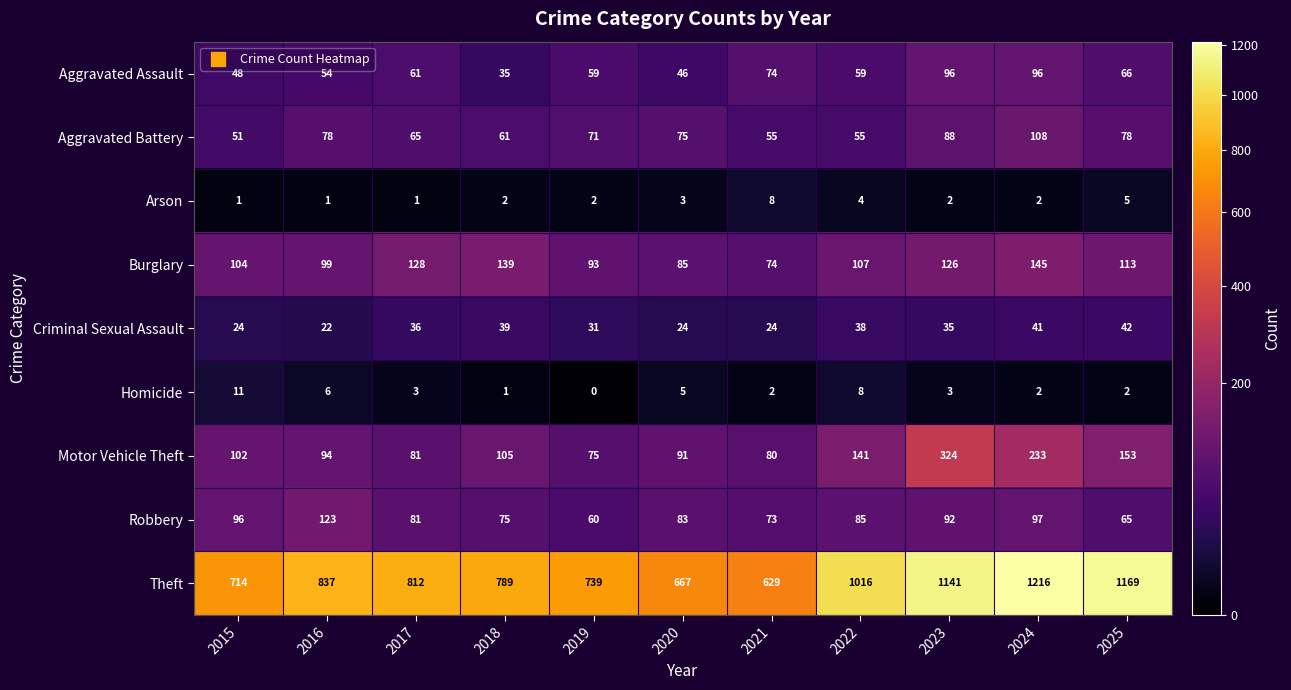

The Aggravated Assault series shows 82 at 2017. True or false?

False